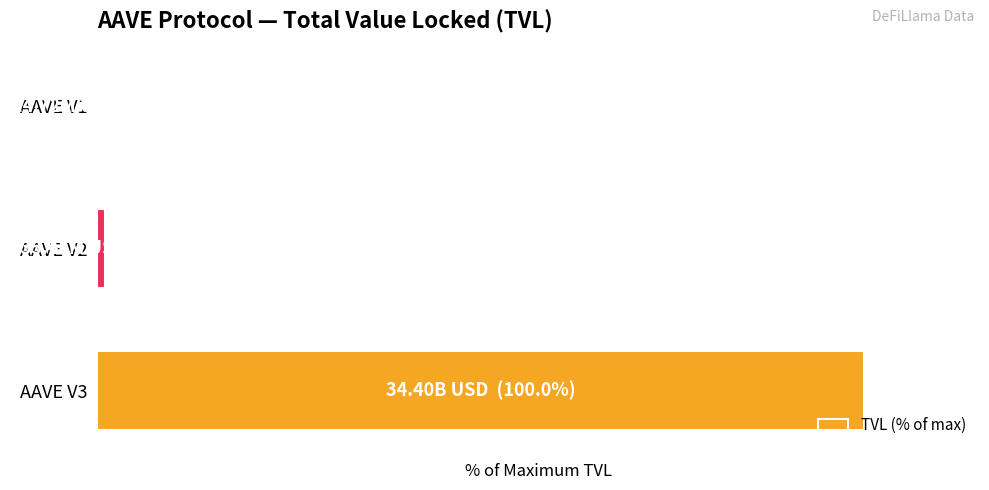

What is the average value?

33.7